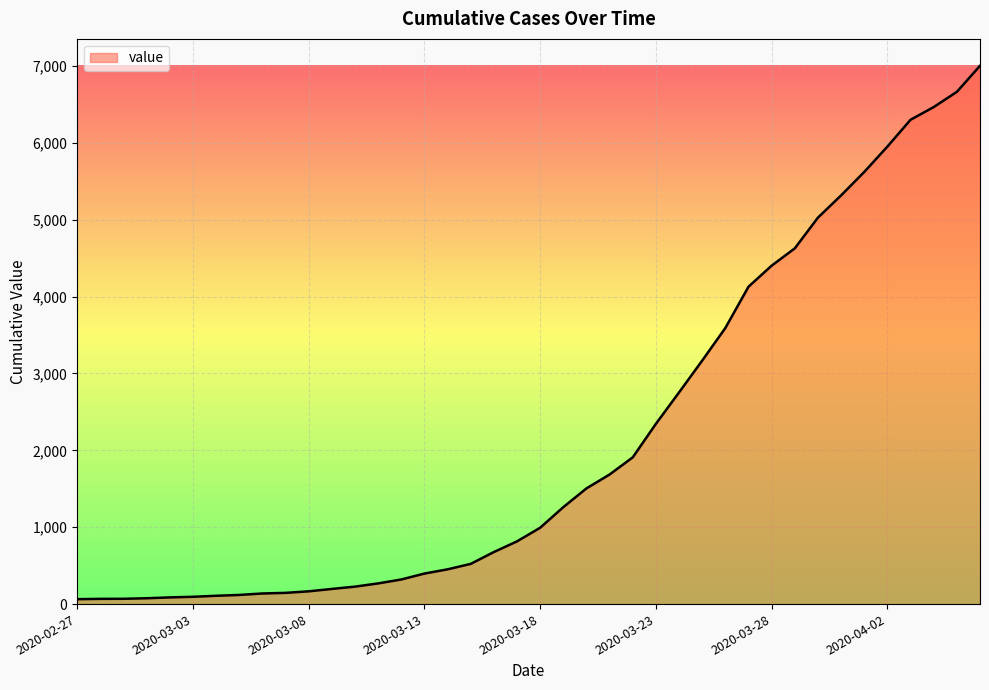

Count the number of data series in this chart.

1